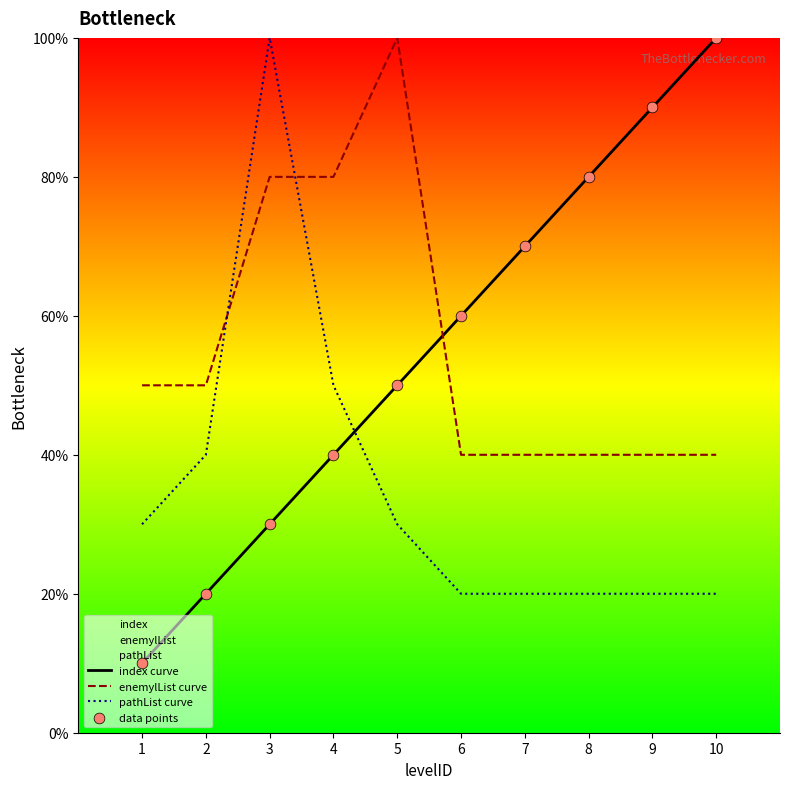

What are all the series names shown in the legend?

index curve, enemylList curve, pathList curve, data points